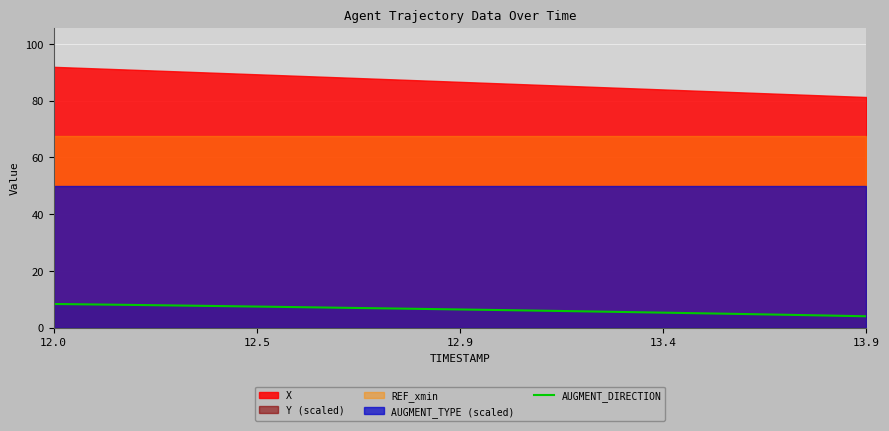

At which category does the chart reach its peak across all series?

12.0